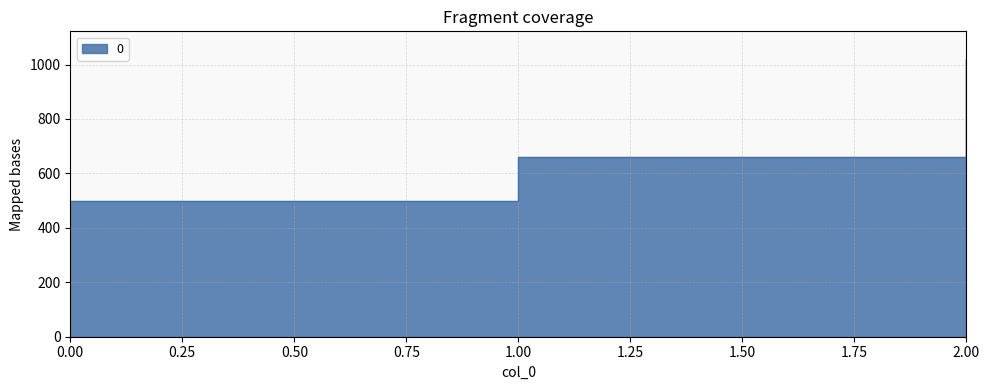

Is it true that the value at 0 is 261?

False